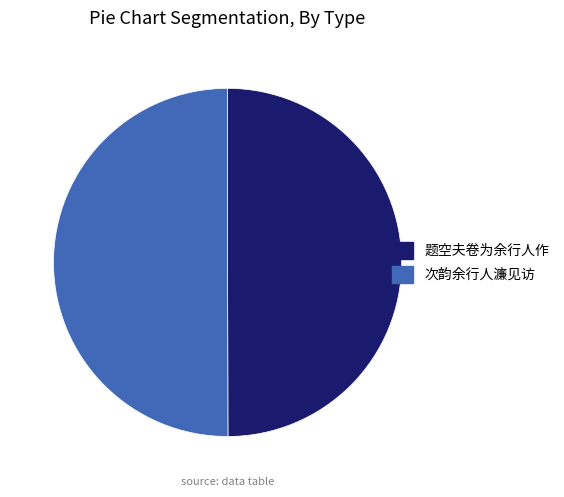

Combined, do 次韵余行人濂见访 and 题空夫卷为余行人作 account for over 50%?

Yes